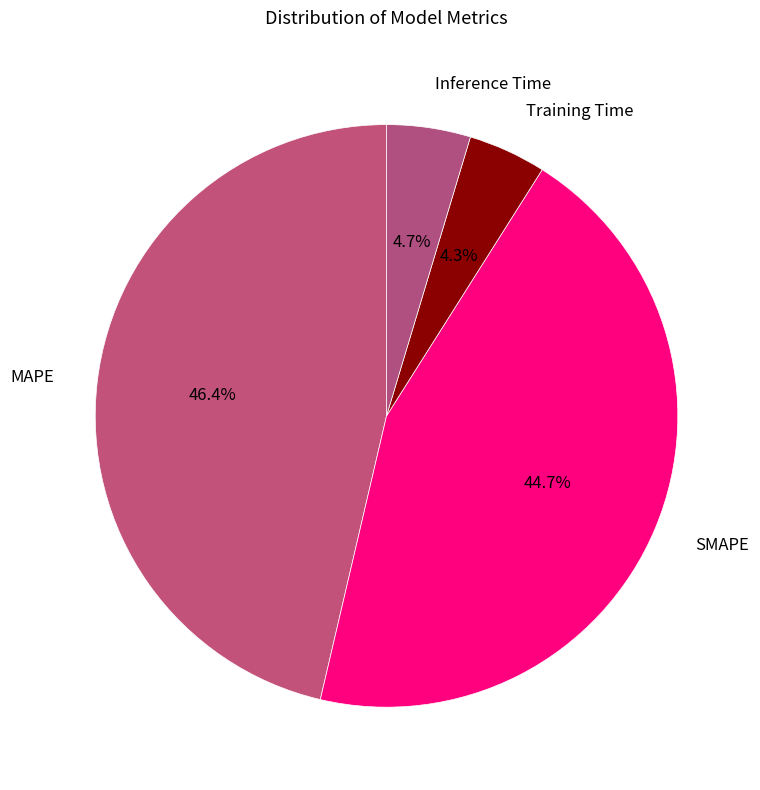

What is the largest slice in the pie chart?

MAPE